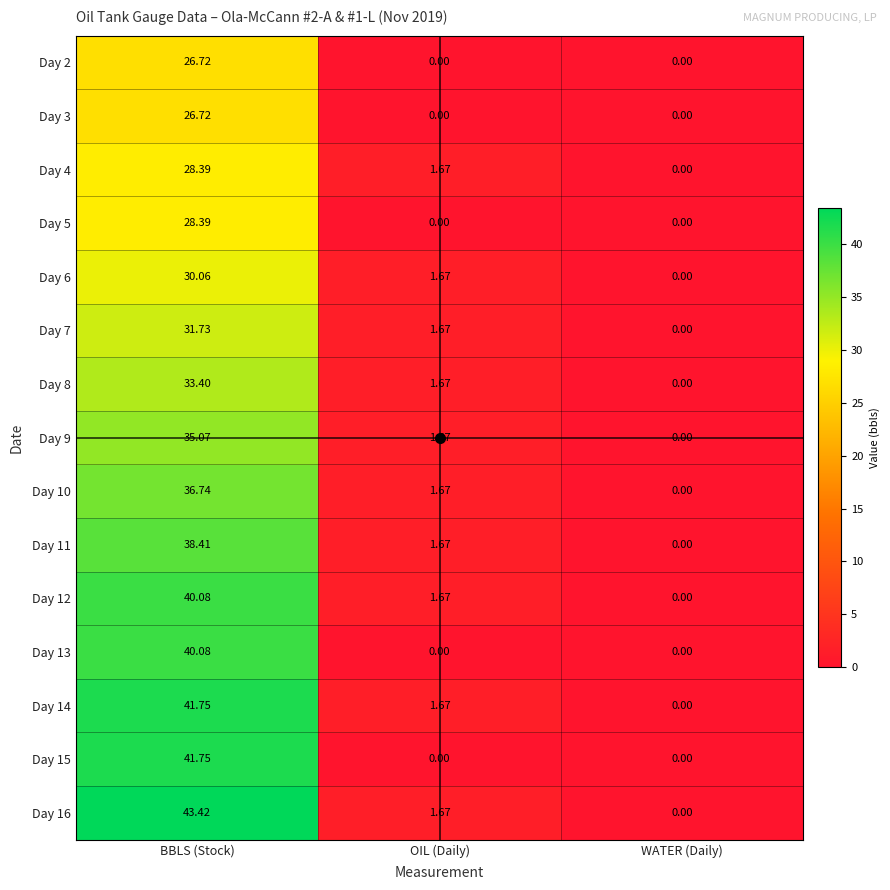

Which category has the lowest value in the Day 11 series?

WATER (Daily)